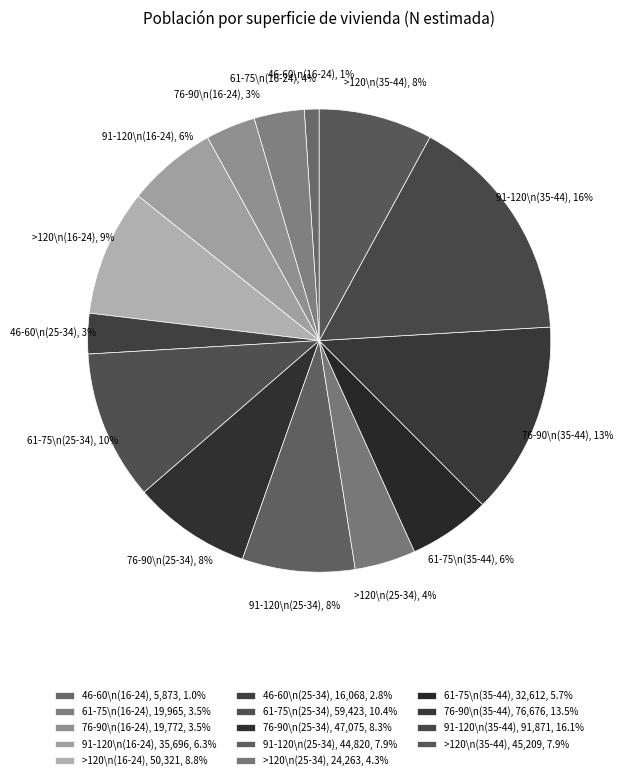

To the nearest percent, what is the difference between the largest and smallest slice percentages?

15%